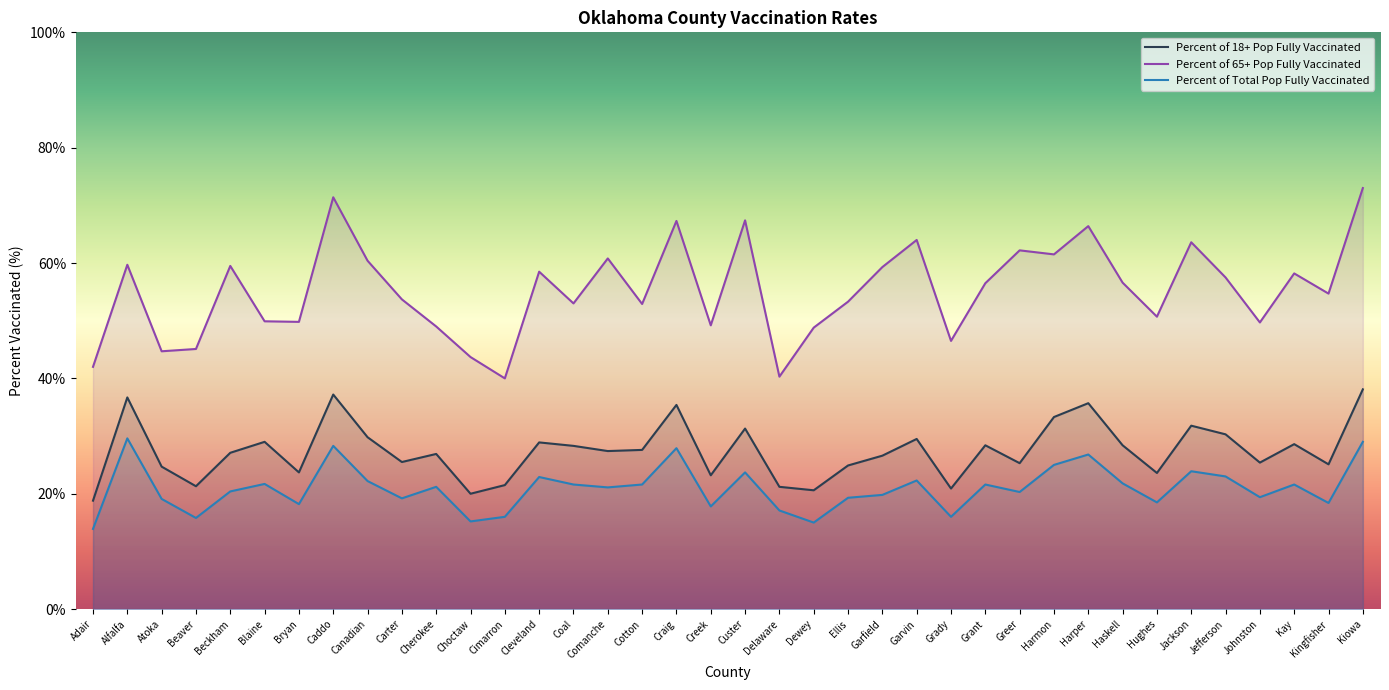

Is this an area chart (filled region under the line)?

No